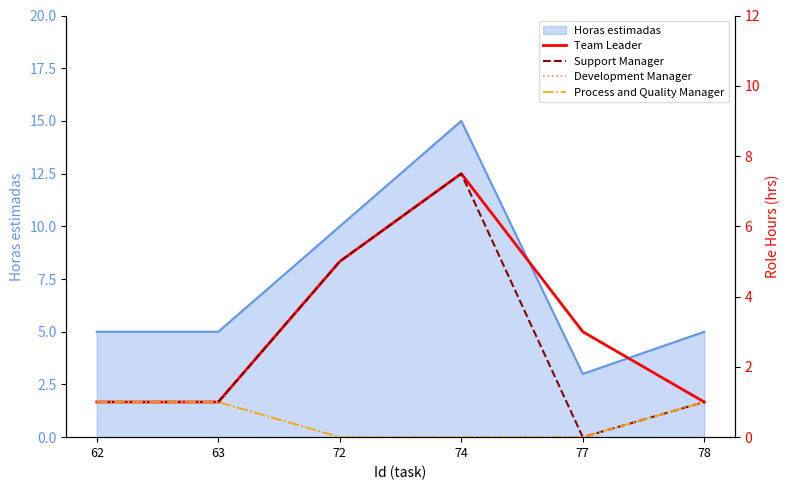

What is the greatest value displayed?

7.5